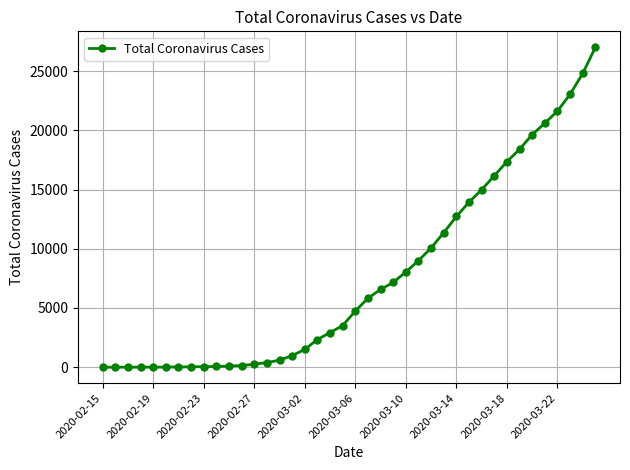

How many lines are shown in the chart?

1